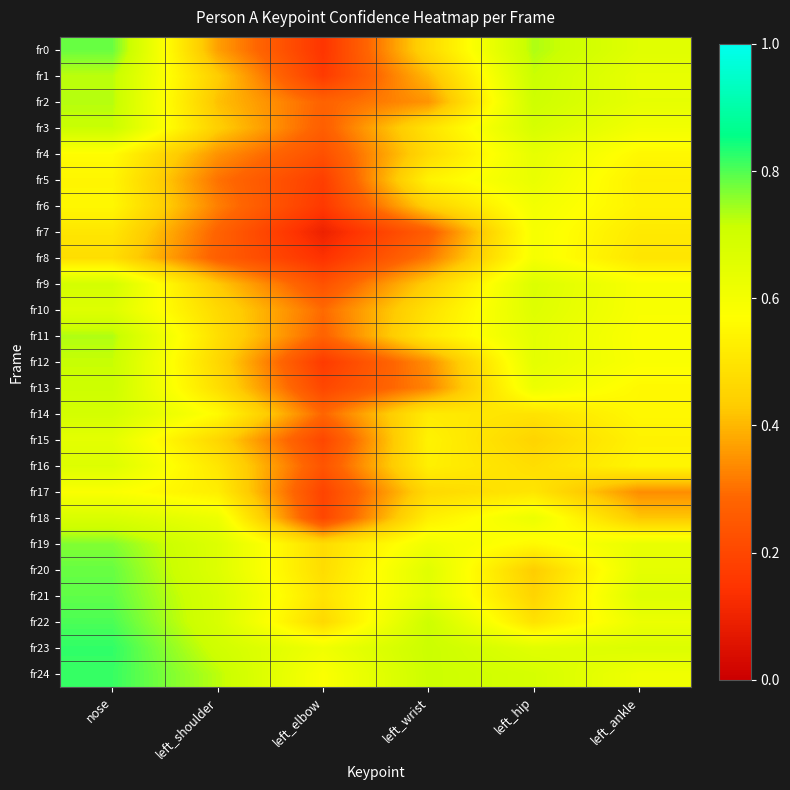

Which series has the widest spread of values?

fr0